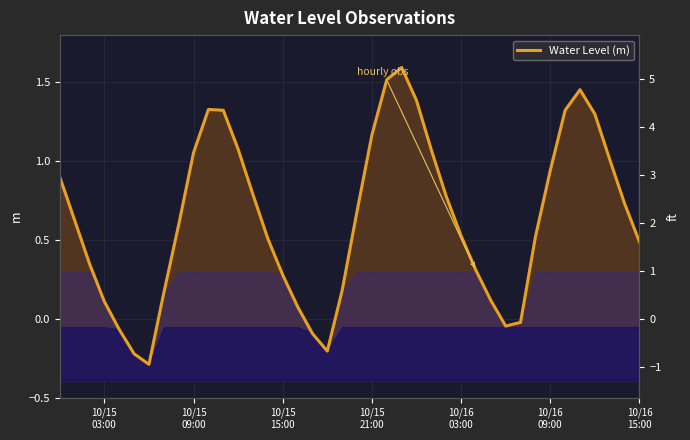

What is the maximum value shown in the chart?

1.6